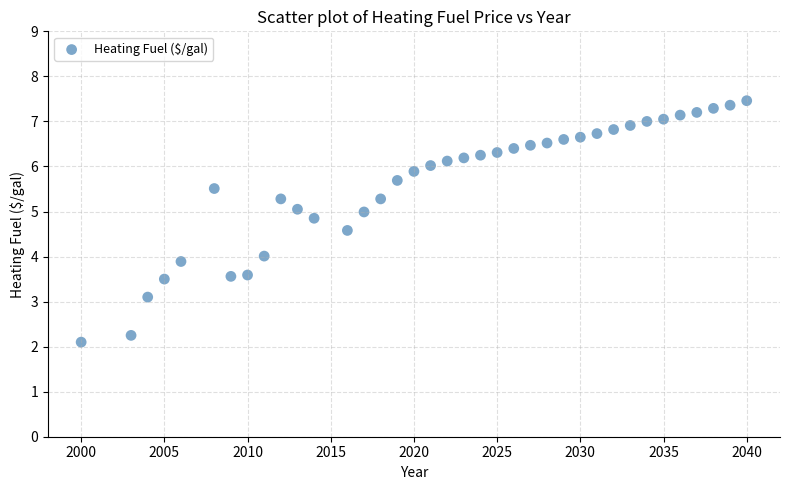

What is the range of Y values (max minus min)?

5.4